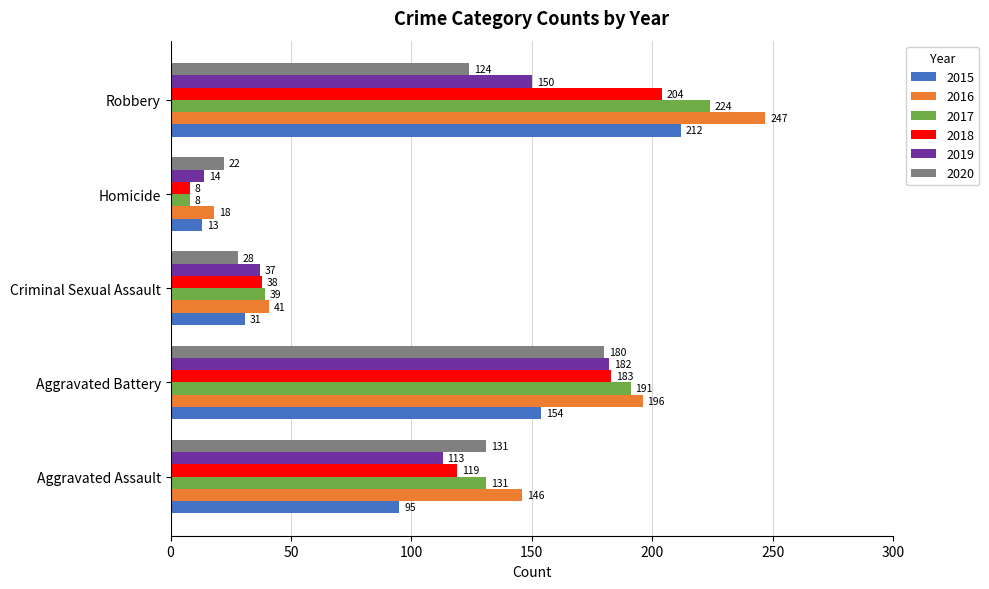

Count the number of categories in the chart.

5